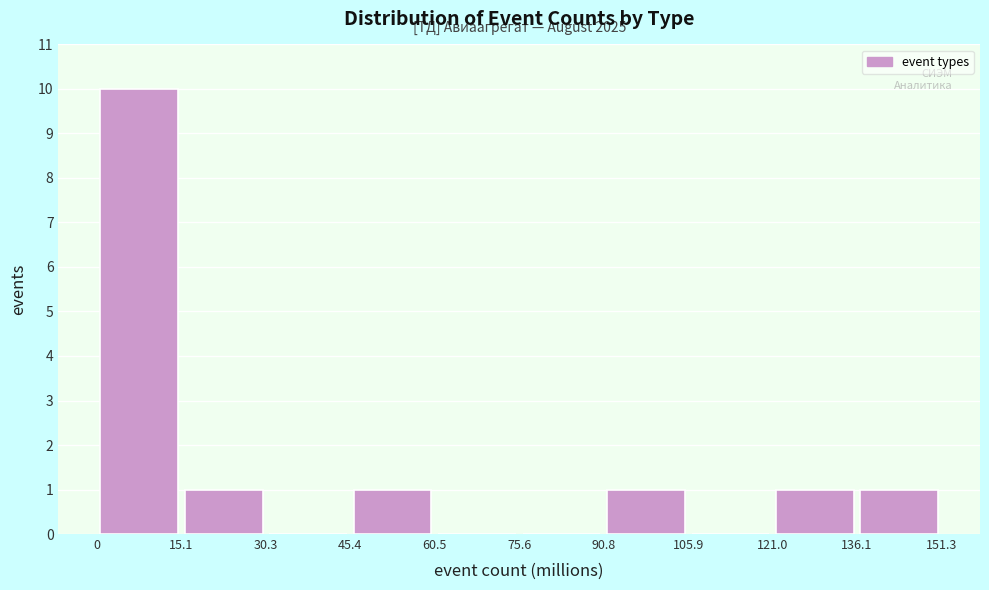

Over which range of the x-axis is the bar tallest?

0 to 15.1